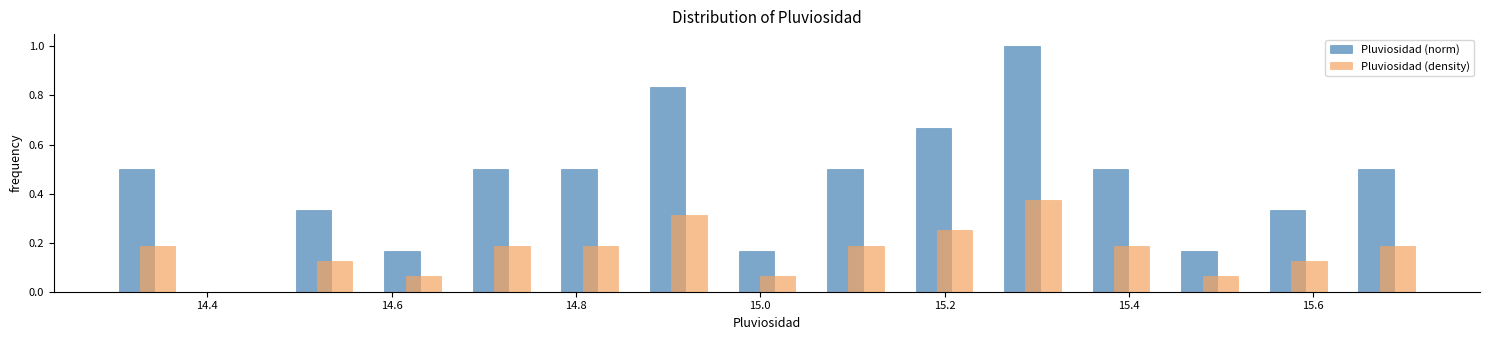

Reading left to right, list every range on the x-axis with the height of the bar of each series over it. Neither the bar edges nor the heights are printed on the chart, so give them approximately, as read against the axes.

14.28 to 14.38: Pluviosidad (norm)=0.50	Pluviosidad (density)=0.18
14.38 to 14.48: Pluviosidad (norm)=0	Pluviosidad (density)=0
14.48 to 14.58: Pluviosidad (norm)=0.34	Pluviosidad (density)=0.12
14.58 to 14.68: Pluviosidad (norm)=0.16	Pluviosidad (density)=0.06
14.68 to 14.76: Pluviosidad (norm)=0.50	Pluviosidad (density)=0.18
14.76 to 14.86: Pluviosidad (norm)=0.50	Pluviosidad (density)=0.18
14.86 to 14.96: Pluviosidad (norm)=0.84	Pluviosidad (density)=0.32
14.96 to 15.06: Pluviosidad (norm)=0.16	Pluviosidad (density)=0.06
15.06 to 15.16: Pluviosidad (norm)=0.50	Pluviosidad (density)=0.18
15.16 to 15.24: Pluviosidad (norm)=0.66	Pluviosidad (density)=0.26
15.24 to 15.34: Pluviosidad (norm)=1.00	Pluviosidad (density)=0.38
15.34 to 15.44: Pluviosidad (norm)=0.50	Pluviosidad (density)=0.18
15.44 to 15.54: Pluviosidad (norm)=0.16	Pluviosidad (density)=0.06
15.54 to 15.64: Pluviosidad (norm)=0.34	Pluviosidad (density)=0.12
15.64 to 15.72: Pluviosidad (norm)=0.50	Pluviosidad (density)=0.18